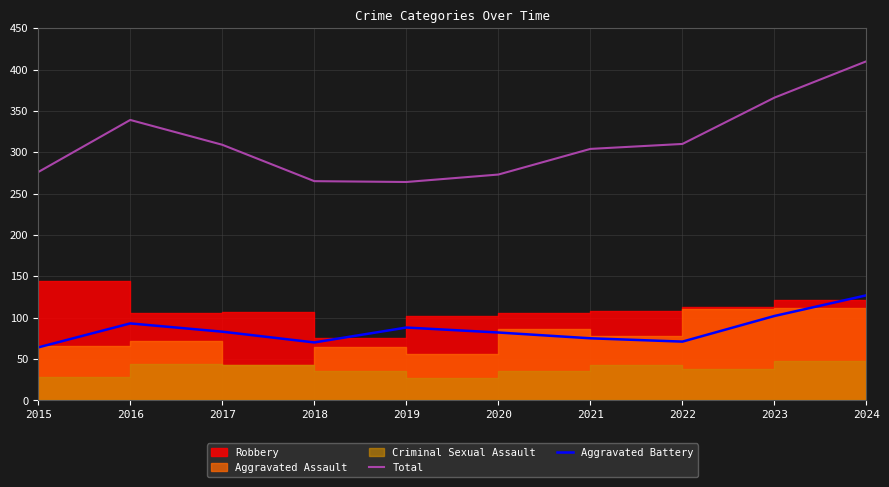

At which label is Aggravated Battery closest to 95?

2016